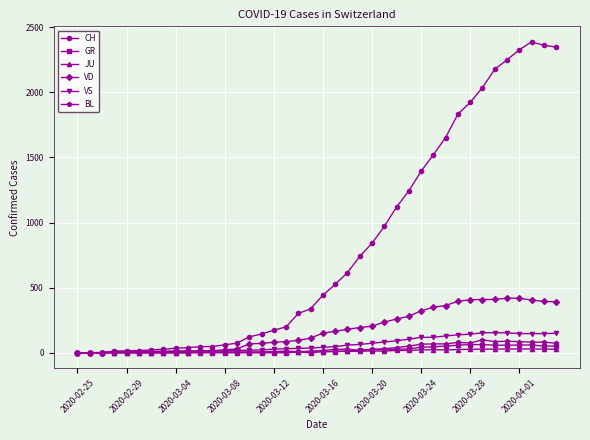

What is the maximum value for CH?

2388